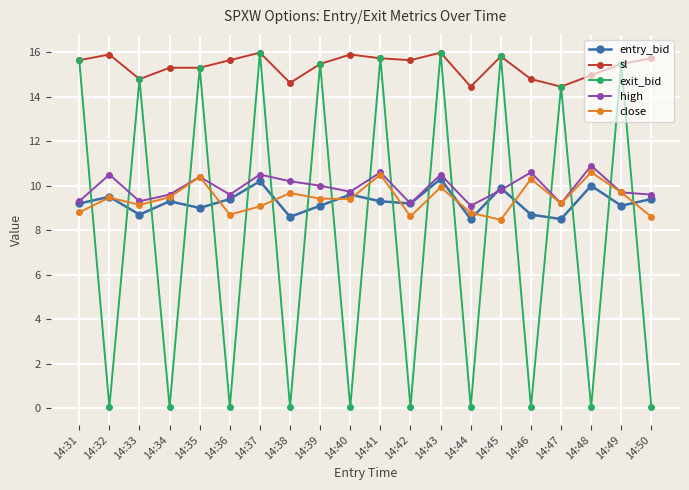

True or false: close and sl cross at least once.

False